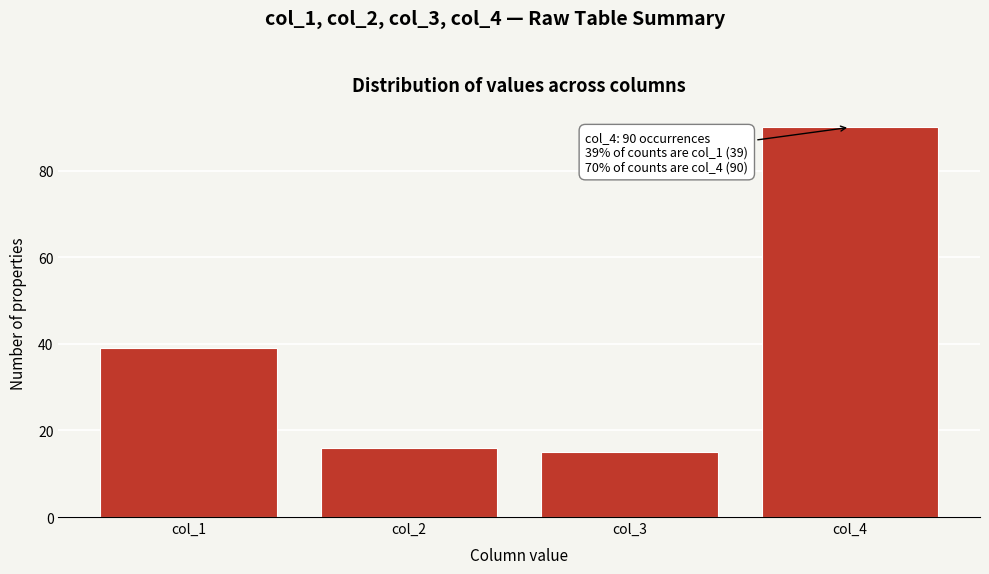

Reading left to right, list all the values displayed in this chart.

39	16	15	90